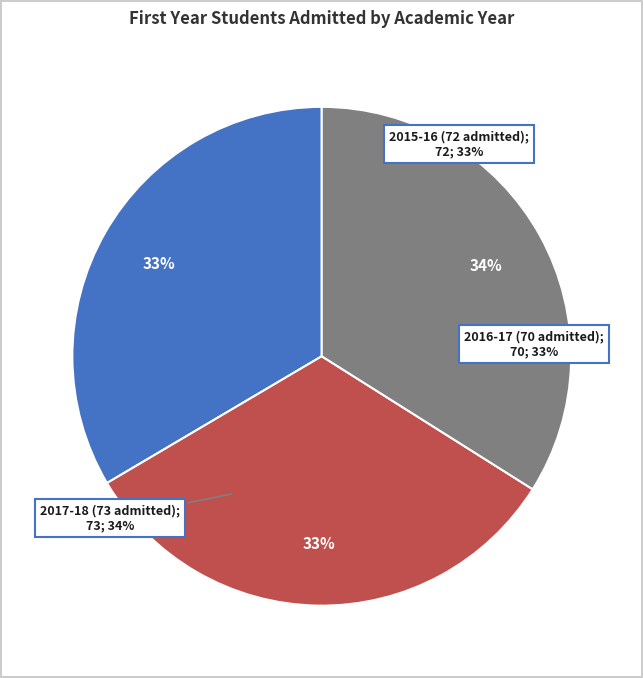

Rank the categories by value from highest to lowest.

2017-18 (73 admitted), 2015-16 (72 admitted), 2016-17 (70 admitted)